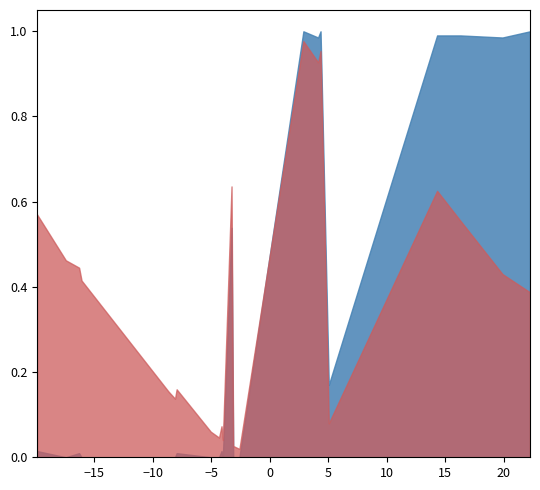

How many times do Global and Mod/Cla cross each other?

1